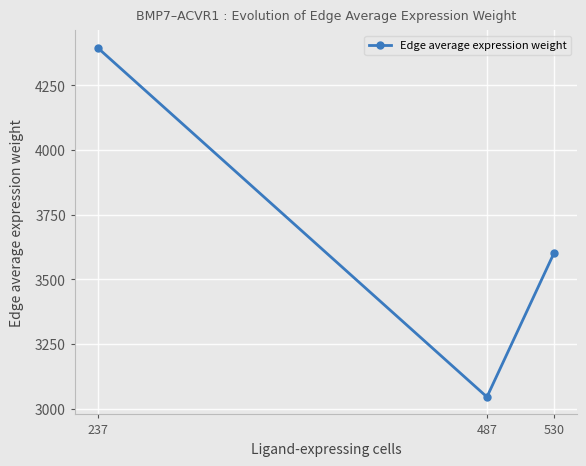

What is the sum of the values at 530 and 487?

6646.9